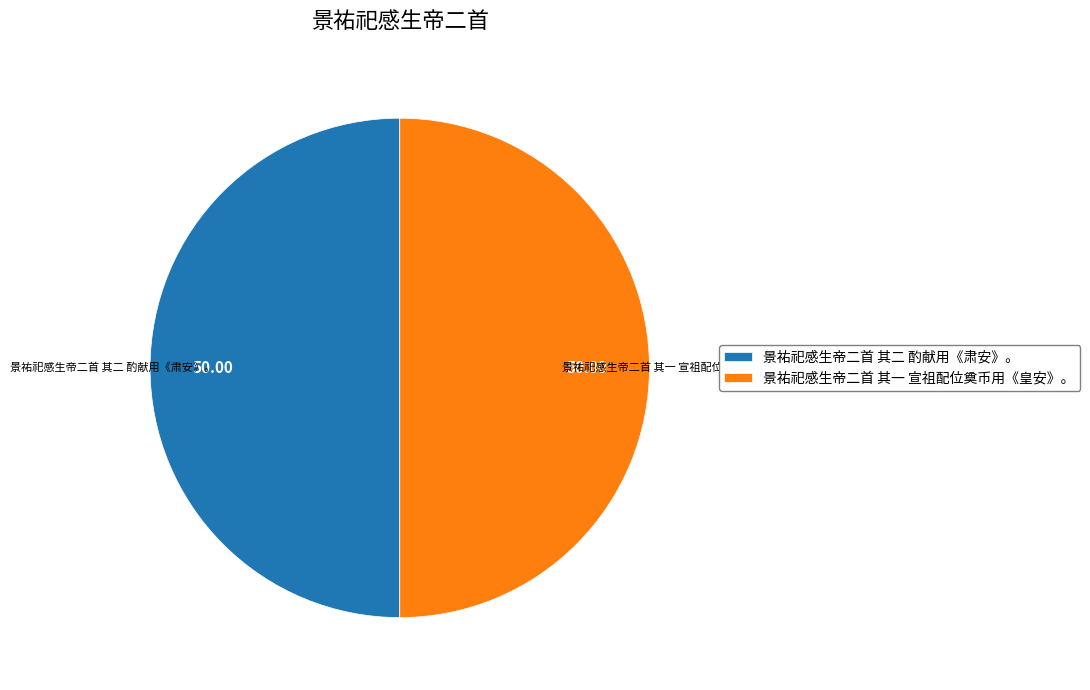

Is the sum of 景祐祀感生帝二首 其二 酌献用《肃安》。 and 景祐祀感生帝二首 其一 宣祖配位奠币用《皇安》。 greater than half?

Yes